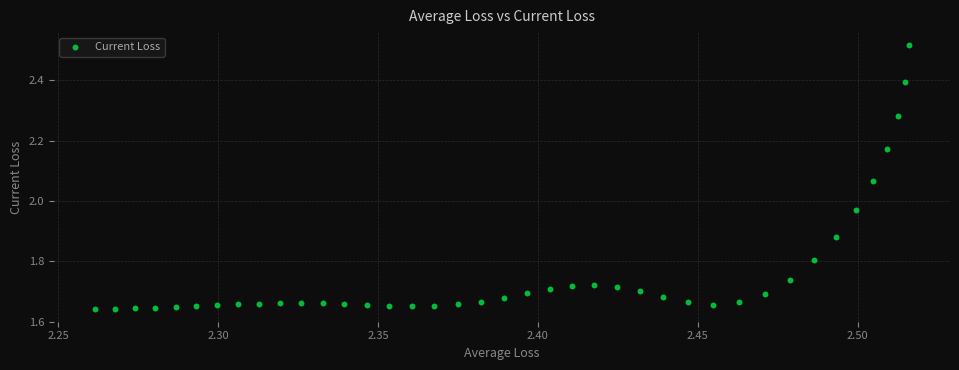

What is the range of X values (max minus min)?

0.3